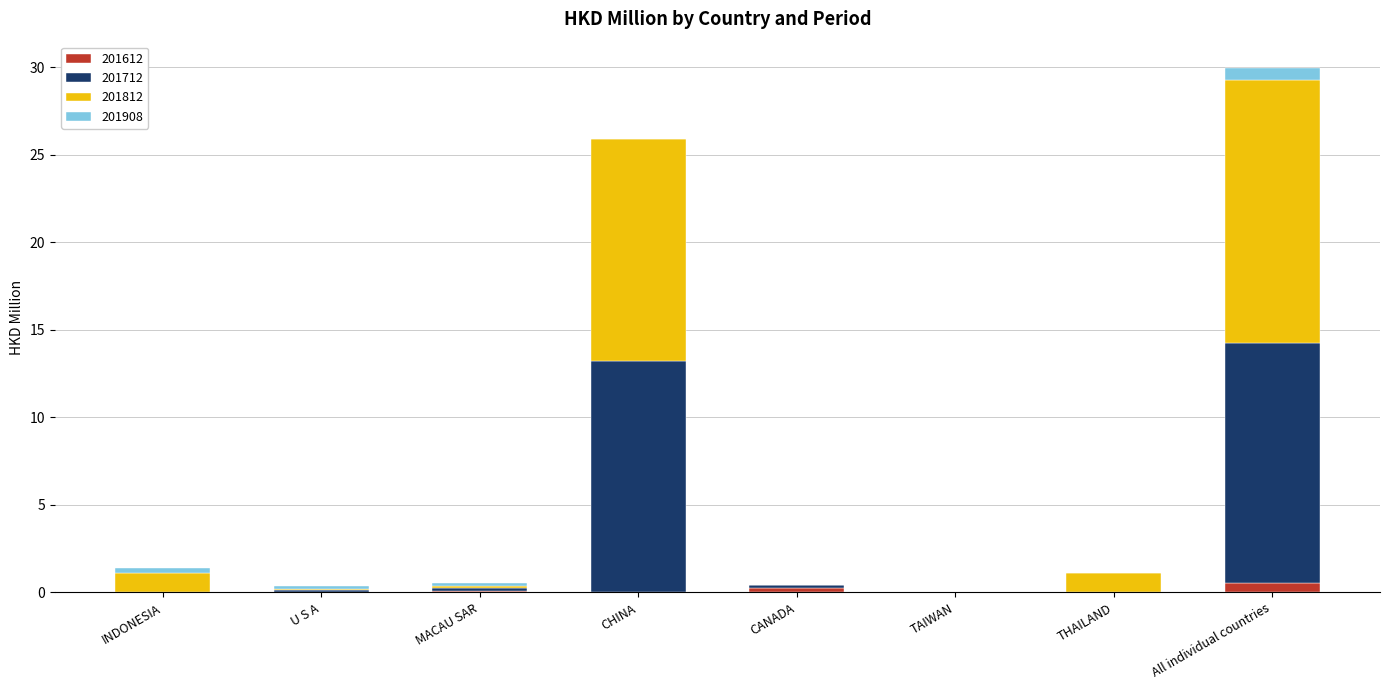

True or false: 201612 has a value of 0.0 at U S A.

True